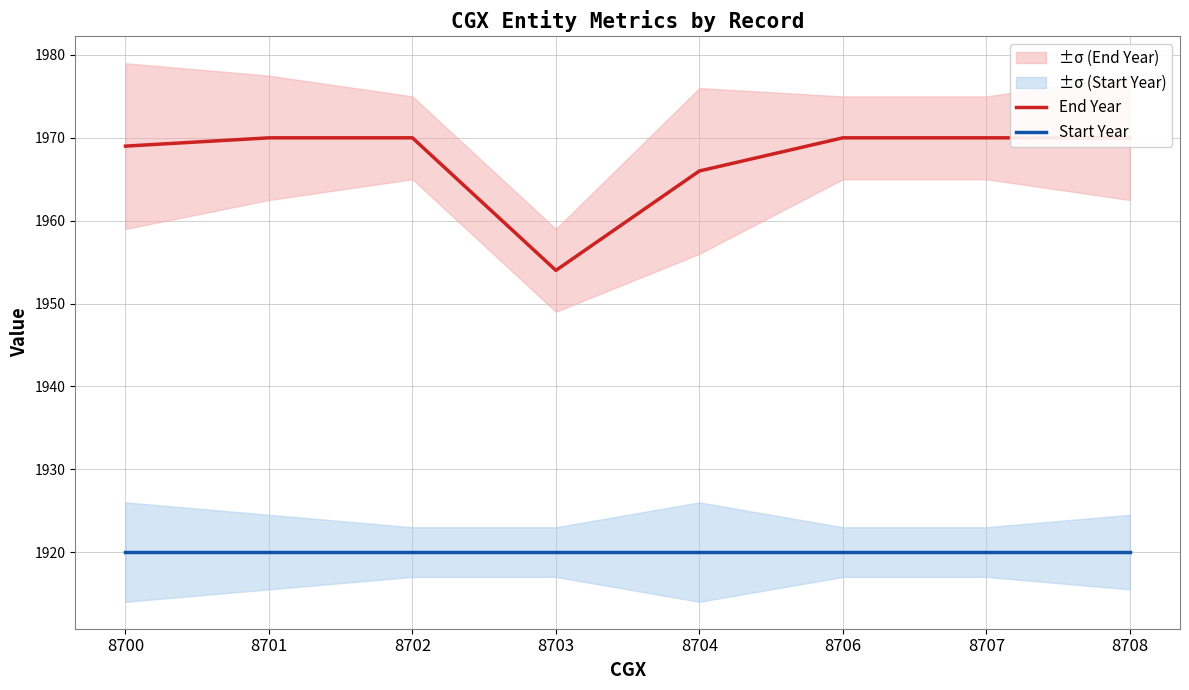

What is the average value of the End Year series?

1967